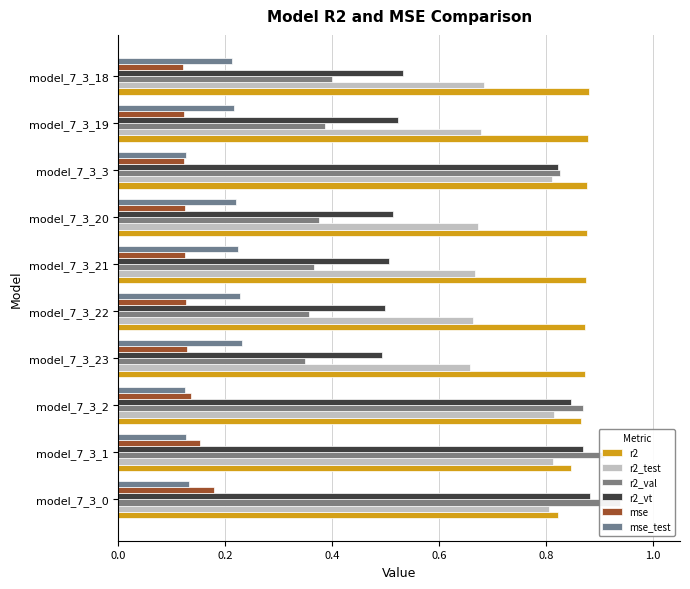

What is the greatest value displayed?

0.9